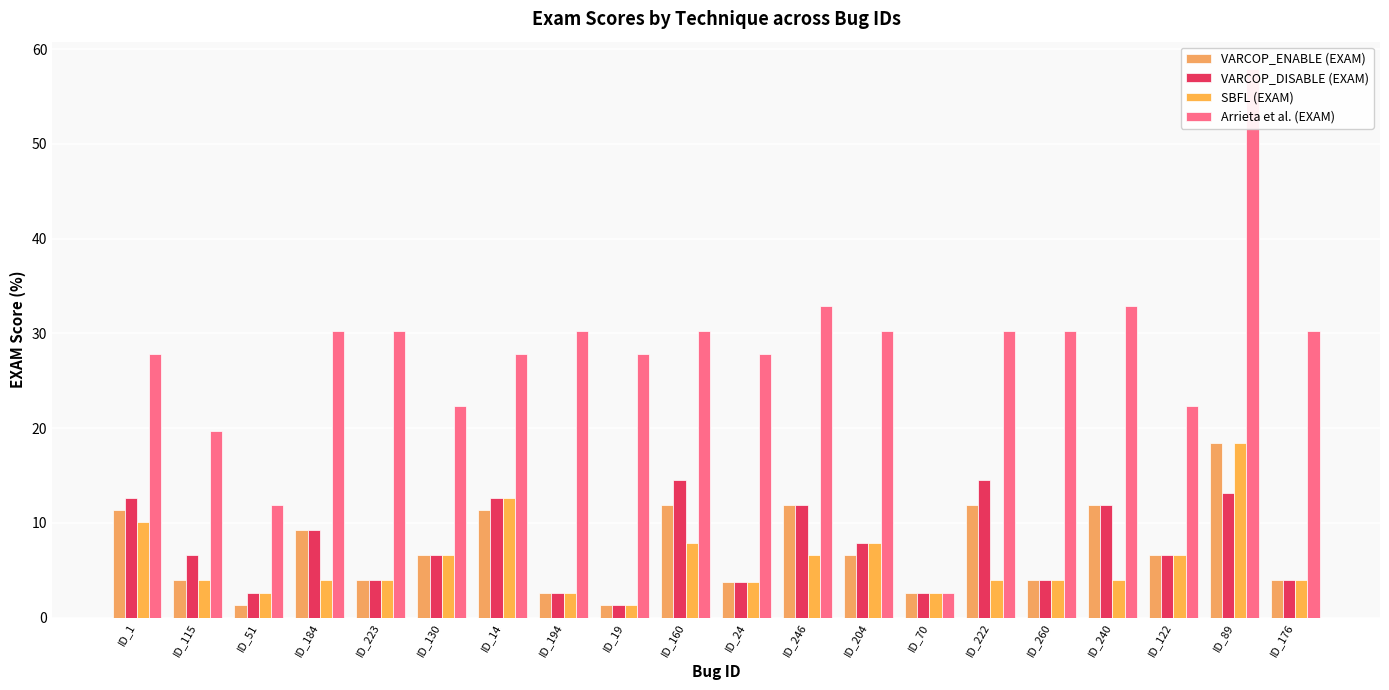

Is it true that VARCOP_ENABLE (EXAM) equals 10.7 at ID_122?

False